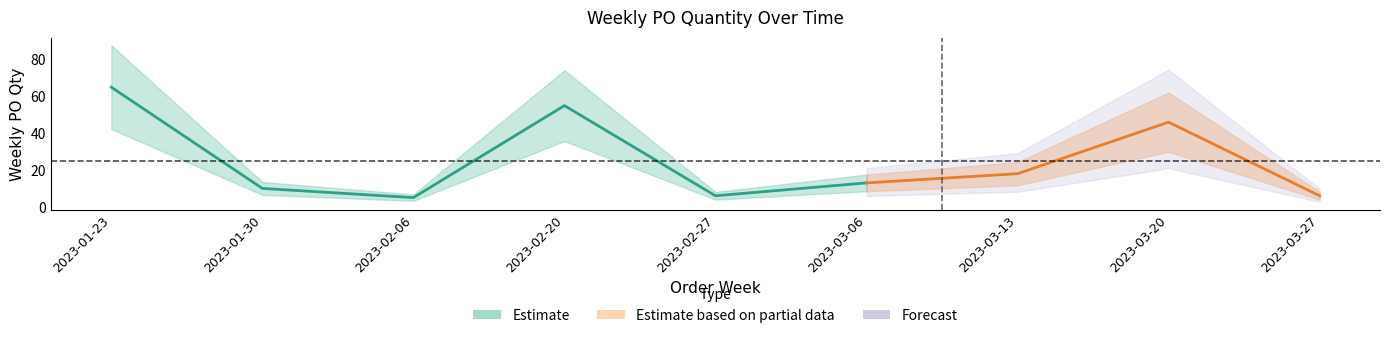

How many points are higher than both their immediate neighbors (excluding endpoints)?

2